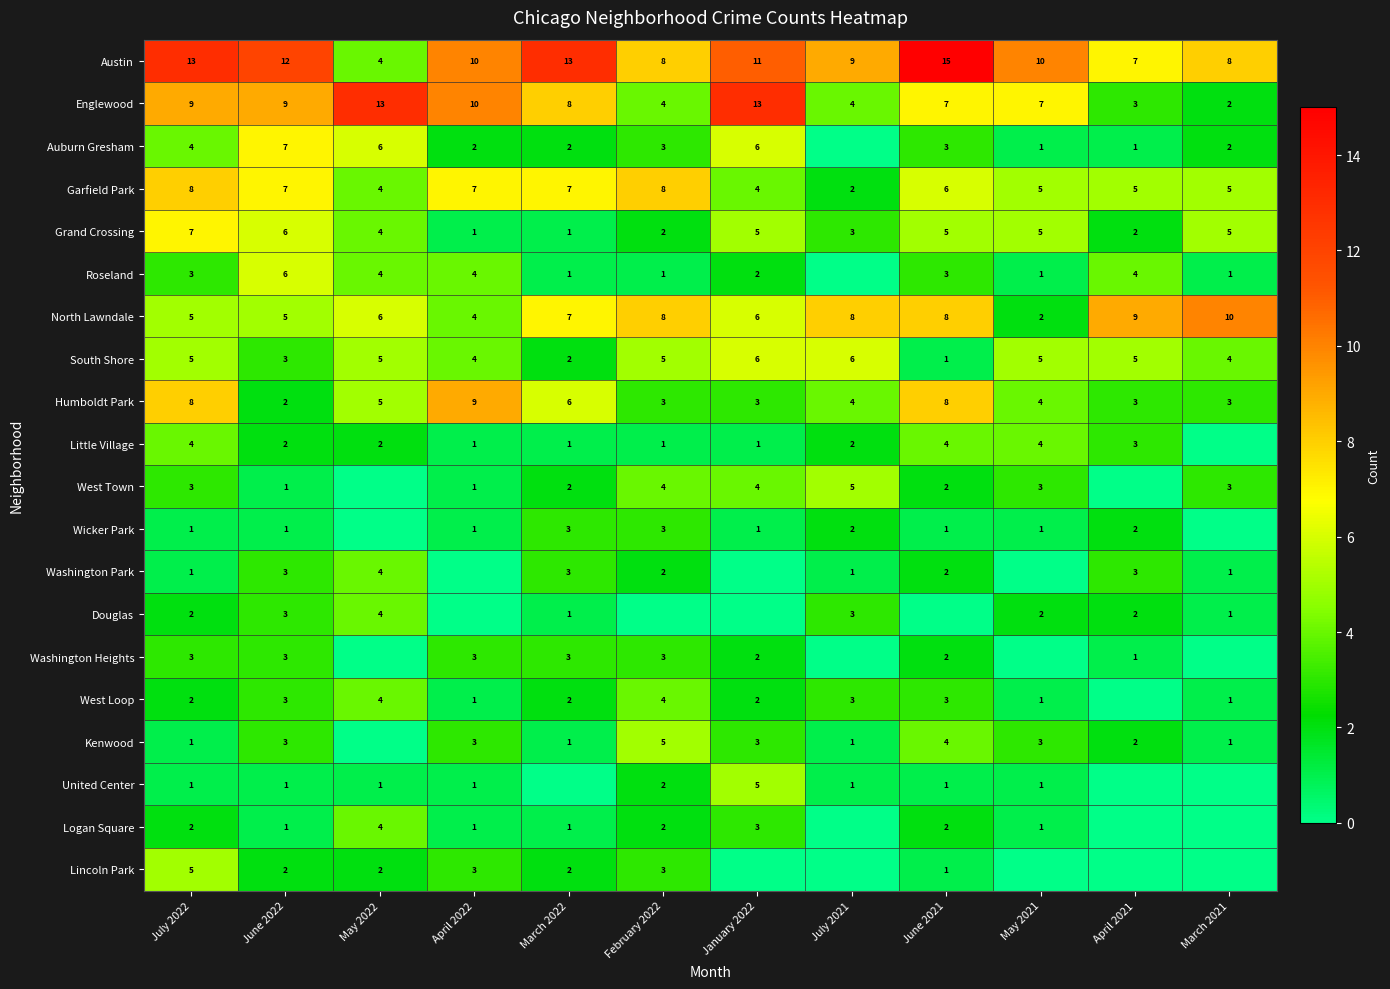

At how many categories does at least one series exceed 12?

5